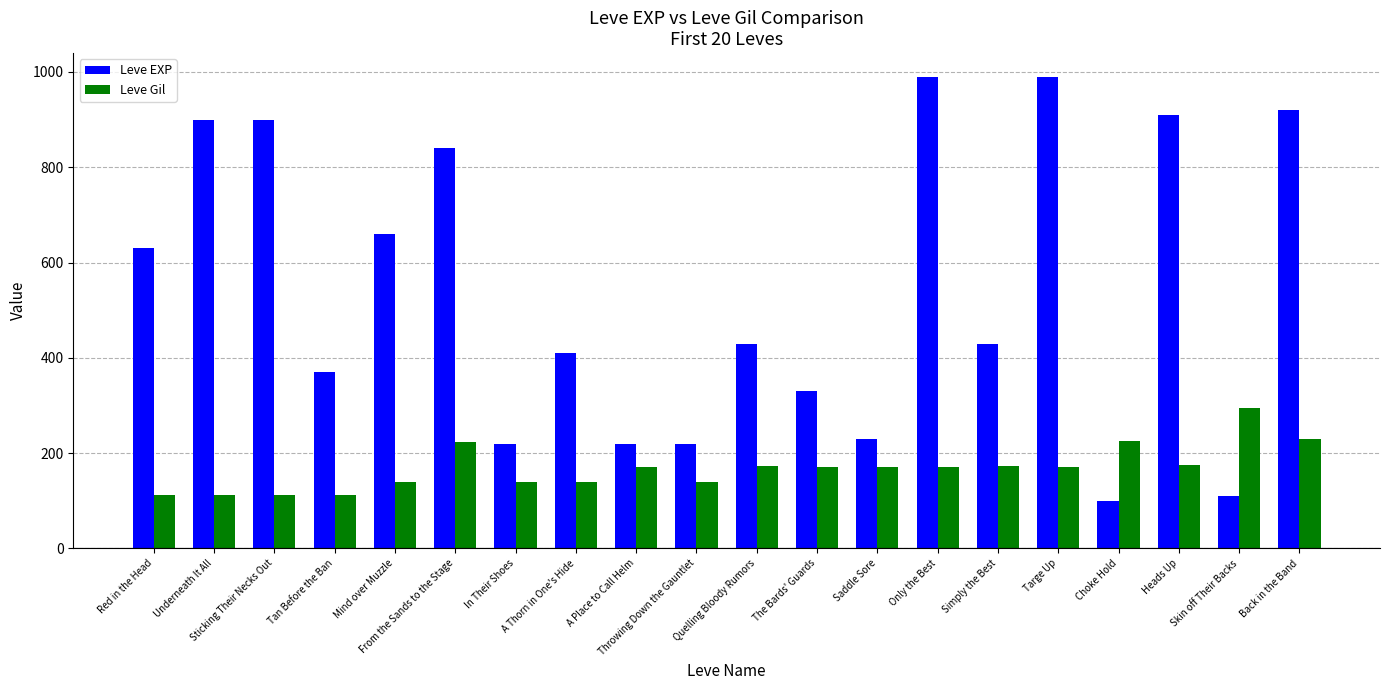

Is it true that Leve EXP equals 546 at From the Sands to the Stage?

False